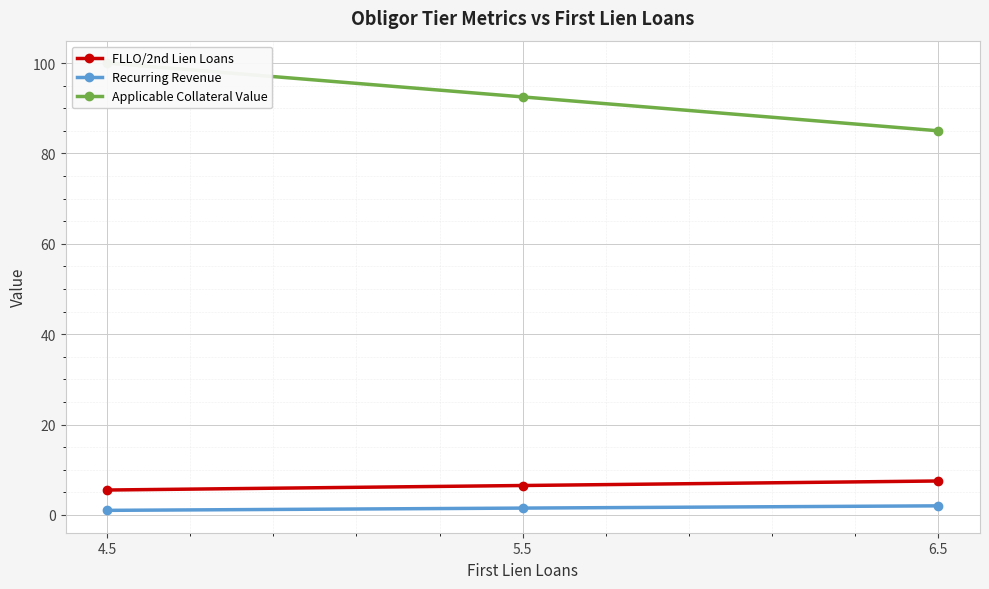

At which label does FLLO/2nd Lien Loans first exceed 6?

5.5